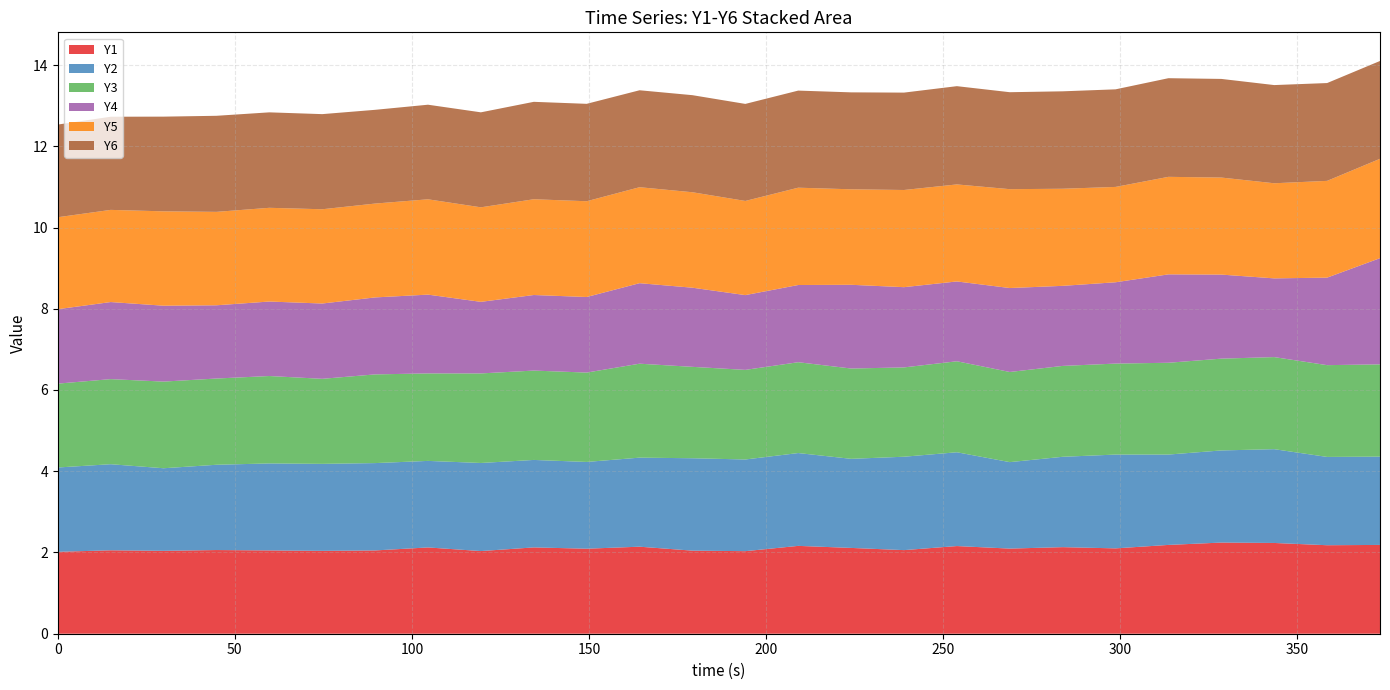

Reading left to right, list all the values displayed in this chart.

Y1: 0=2.0	14.935=2.1	29.87=2.0	44.806=2.1	59.741=2.1	74.676=2.0	89.611=2.1	104.546=2.1	119.481=2.0	134.417=2.1	149.352=2.1	164.287=2.1	179.222=2.0	194.157=2.0	209.092=2.2	224.028=2.1	238.963=2.1	253.898=2.2	268.833=2.1	283.768=2.1	298.703=2.1	313.639=2.2	328.574=2.2	343.509=2.2	358.444=2.2	373.379=2.2
Y2: 0=2.1	14.935=2.1	29.87=2.0	44.806=2.1	59.741=2.1	74.676=2.1	89.611=2.2	104.546=2.1	119.481=2.2	134.417=2.2	149.352=2.1	164.287=2.2	179.222=2.3	194.157=2.3	209.092=2.3	224.028=2.2	238.963=2.3	253.898=2.3	268.833=2.1	283.768=2.2	298.703=2.3	313.639=2.2	328.574=2.3	343.509=2.3	358.444=2.2	373.379=2.2
Y3: 0=2.1	14.935=2.1	29.87=2.1	44.806=2.1	59.741=2.2	74.676=2.1	89.611=2.2	104.546=2.2	119.481=2.2	134.417=2.2	149.352=2.2	164.287=2.3	179.222=2.2	194.157=2.2	209.092=2.2	224.028=2.2	238.963=2.2	253.898=2.2	268.833=2.2	283.768=2.2	298.703=2.2	313.639=2.3	328.574=2.3	343.509=2.3	358.444=2.3	373.379=2.3
Y4: 0=1.8	14.935=1.9	29.87=1.9	44.806=1.8	59.741=1.8	74.676=1.9	89.611=1.9	104.546=1.9	119.481=1.8	134.417=1.9	149.352=1.9	164.287=2.0	179.222=1.9	194.157=1.8	209.092=1.9	224.028=2.1	238.963=2.0	253.898=2.0	268.833=2.1	283.768=2.0	298.703=2.0	313.639=2.2	328.574=2.1	343.509=1.9	358.444=2.2	373.379=2.6
Y5: 0=2.3	14.935=2.3	29.87=2.3	44.806=2.3	59.741=2.3	74.676=2.3	89.611=2.3	104.546=2.3	119.481=2.3	134.417=2.4	149.352=2.4	164.287=2.4	179.222=2.4	194.157=2.3	209.092=2.4	224.028=2.4	238.963=2.4	253.898=2.4	268.833=2.4	283.768=2.4	298.703=2.3	313.639=2.4	328.574=2.4	343.509=2.3	358.444=2.4	373.379=2.4
Y6: 0=2.3	14.935=2.3	29.87=2.3	44.806=2.4	59.741=2.3	74.676=2.3	89.611=2.3	104.546=2.3	119.481=2.3	134.417=2.4	149.352=2.4	164.287=2.4	179.222=2.4	194.157=2.4	209.092=2.4	224.028=2.4	238.963=2.4	253.898=2.4	268.833=2.4	283.768=2.4	298.703=2.4	313.639=2.4	328.574=2.4	343.509=2.4	358.444=2.4	373.379=2.4